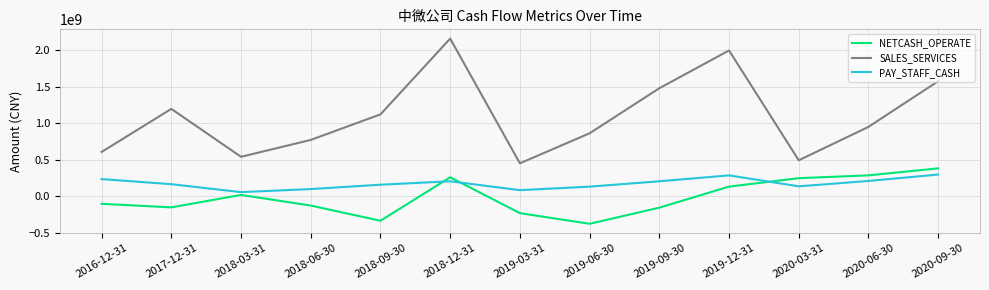

True or false: SALES_SERVICES and NETCASH_OPERATE cross at least once.

False